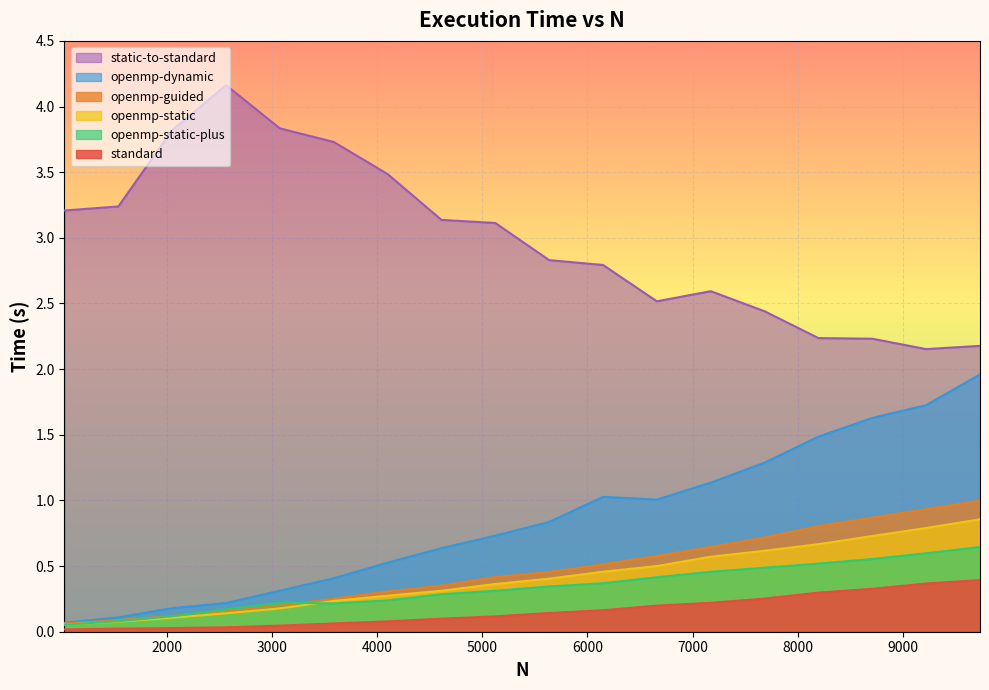

Rank the categories by standard value from lowest to highest.

1028, 1540, 2052, 2564, 3076, 3588, 4100, 4612, 5124, 5636, 6148, 6660, 7172, 7684, 8196, 8708, 9220, 9732